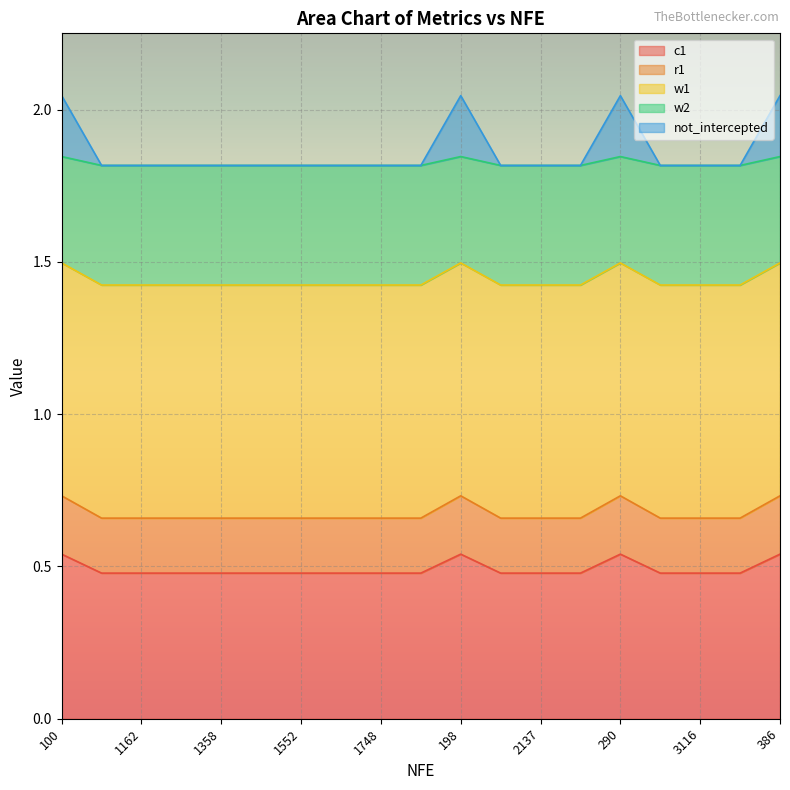

What is the difference between the second highest and minimum values in the w1 series?

0.1